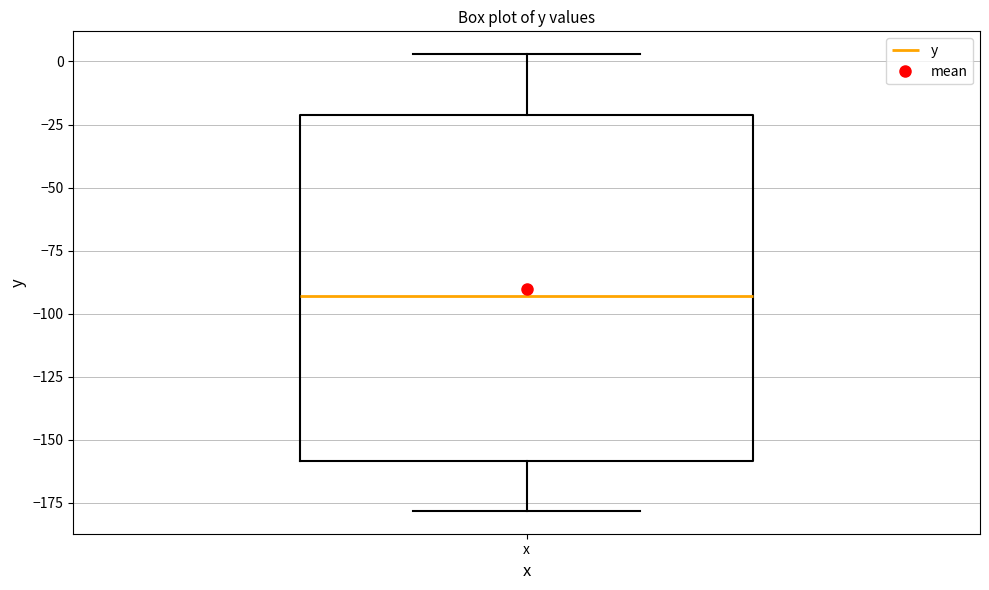

Transcribe this box plot: give where the median line is, the range the box spans, and where the two whiskers end, as read against the y-axis. The values are not printed on the chart, so give them approximately, as read against the axis.

median -95, box -160 to -20, whiskers -180 to 5